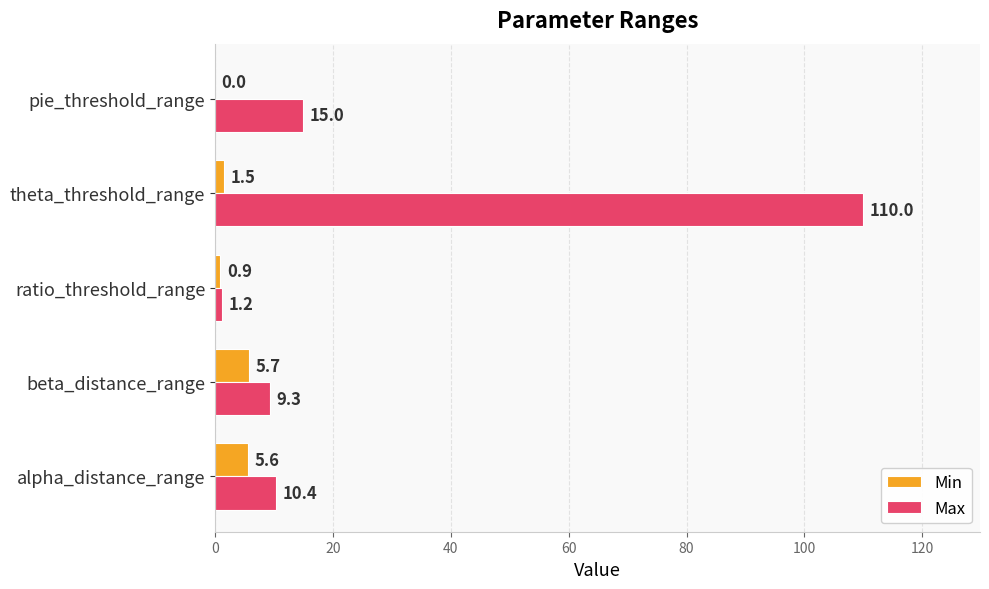

Which category has the highest value across all series?

theta_threshold_range